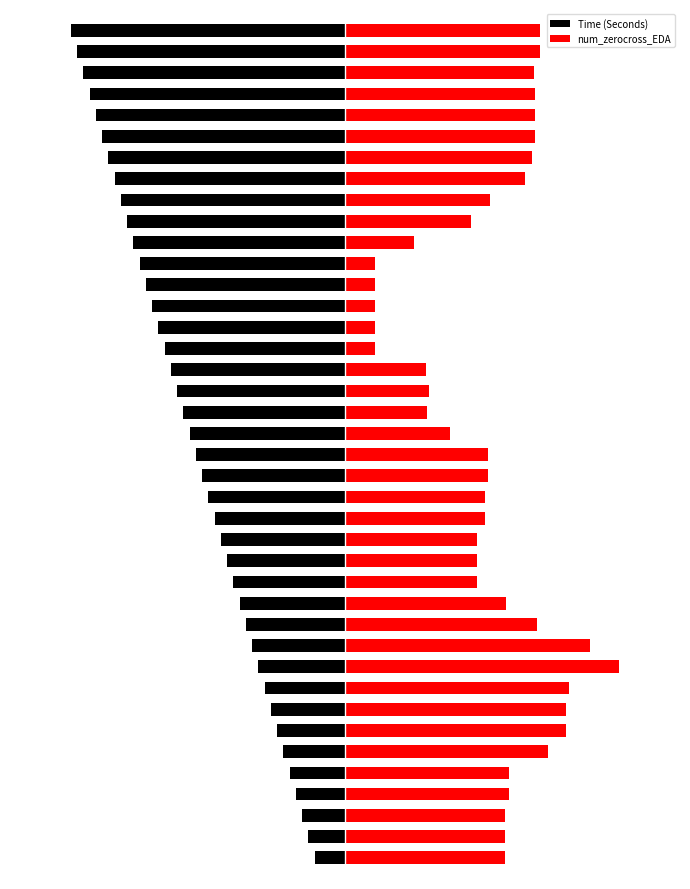

How many categories are shown in the chart?

40